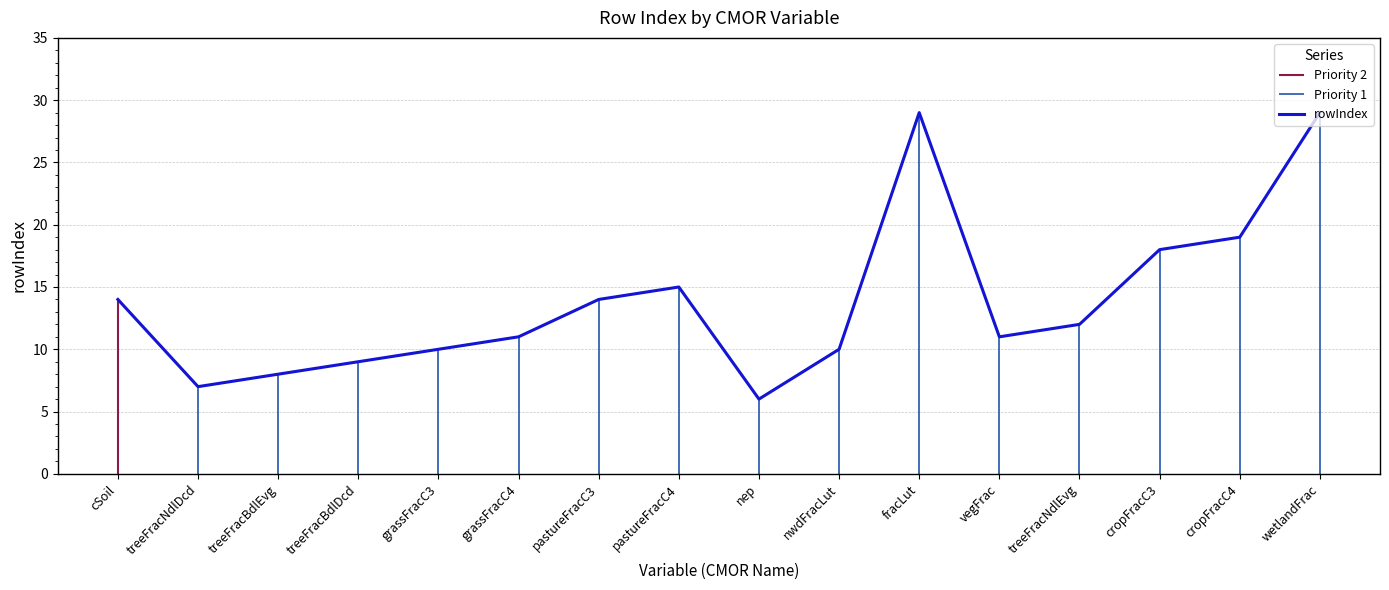

True or false: the data shows 5 at vegFrac.

False